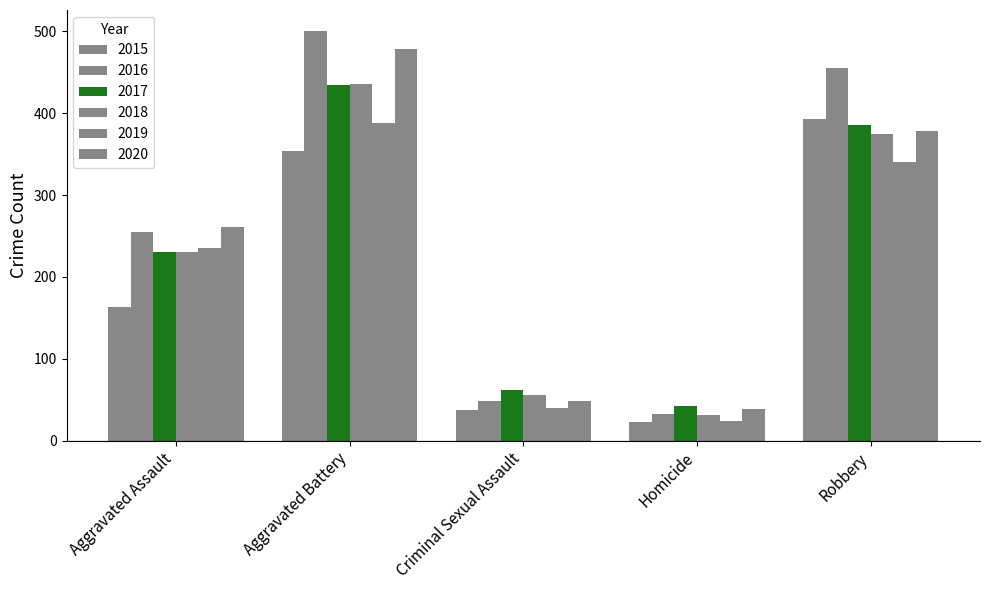

How many groups of bars are there?

5